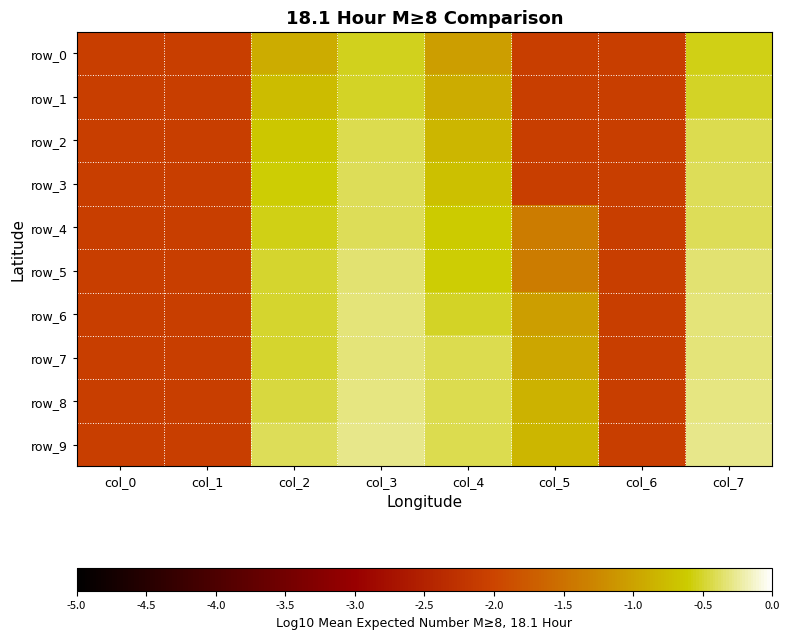

Reading right to left, transcribe all the data shown in this chart.

row_0: col_7=-0.6	col_6=-2.1	col_5=-2.1	col_4=-1.0	col_3=-0.5	col_2=-0.9	col_1=-2.1	col_0=-2.1
row_1: col_7=-0.5	col_6=-2.1	col_5=-2.1	col_4=-0.9	col_3=-0.5	col_2=-0.8	col_1=-2.1	col_0=-2.1
row_2: col_7=-0.4	col_6=-2.1	col_5=-2.1	col_4=-0.8	col_3=-0.4	col_2=-0.7	col_1=-2.1	col_0=-2.1
row_3: col_7=-0.4	col_6=-2.1	col_5=-2.1	col_4=-0.7	col_3=-0.4	col_2=-0.6	col_1=-2.1	col_0=-2.1
row_4: col_7=-0.4	col_6=-2.1	col_5=-1.4	col_4=-0.6	col_3=-0.4	col_2=-0.6	col_1=-2.1	col_0=-2.1
row_5: col_7=-0.3	col_6=-2.1	col_5=-1.4	col_4=-0.6	col_3=-0.3	col_2=-0.5	col_1=-2.1	col_0=-2.1
row_6: col_7=-0.3	col_6=-2.1	col_5=-1.0	col_4=-0.5	col_3=-0.3	col_2=-0.5	col_1=-2.1	col_0=-2.1
row_7: col_7=-0.3	col_6=-2.1	col_5=-1.0	col_4=-0.4	col_3=-0.3	col_2=-0.5	col_1=-2.1	col_0=-2.1
row_8: col_7=-0.3	col_6=-2.1	col_5=-0.9	col_4=-0.4	col_3=-0.3	col_2=-0.4	col_1=-2.1	col_0=-2.1
row_9: col_7=-0.3	col_6=-2.1	col_5=-0.8	col_4=-0.4	col_3=-0.3	col_2=-0.4	col_1=-2.1	col_0=-2.1